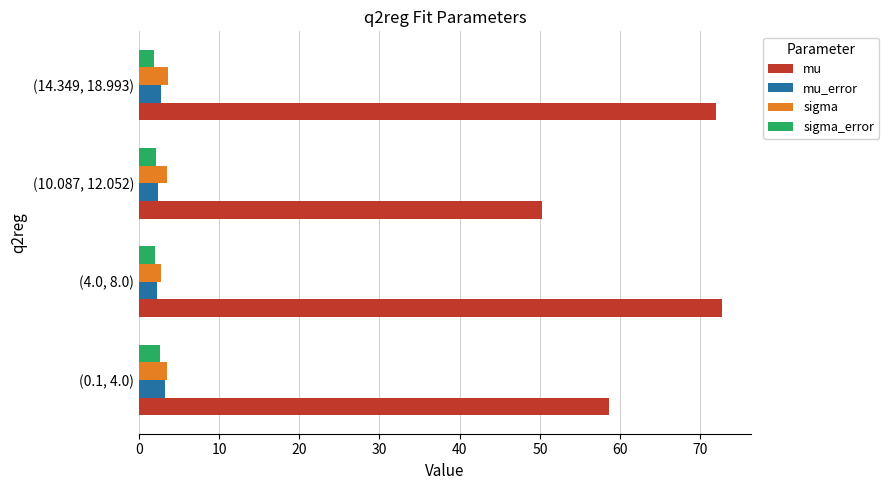

What is the spread (max minus min) of values at (14.349, 18.993)?

70.1